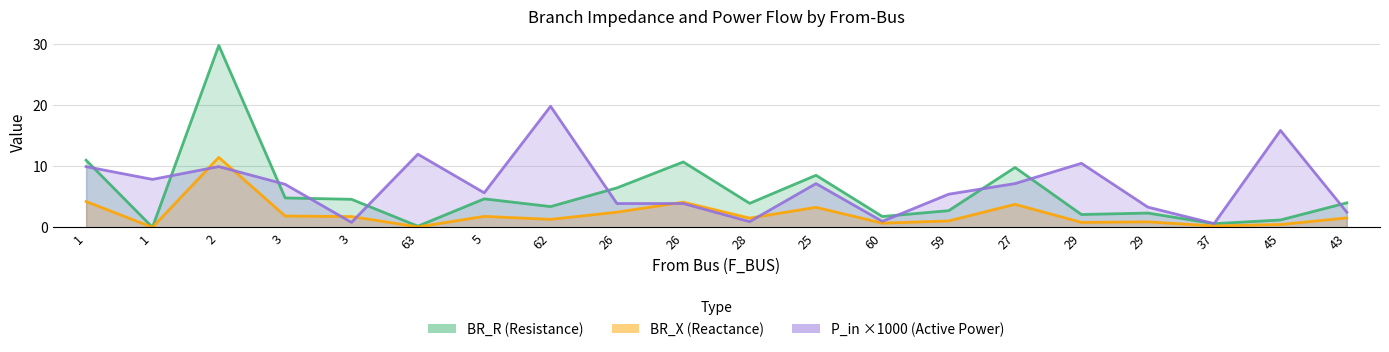

True or false: BR_R and BR_X cross at least once.

False